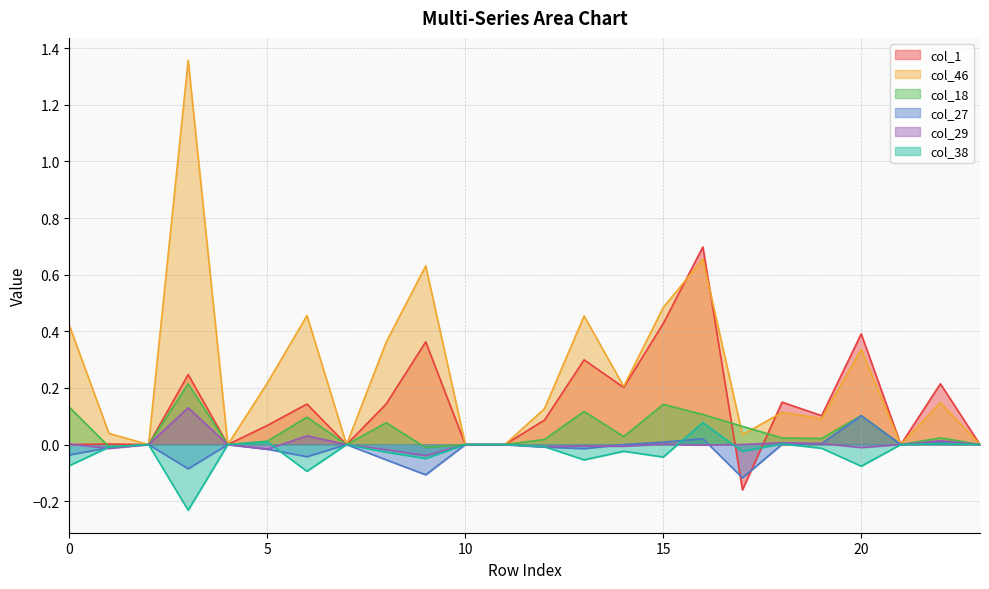

Reading right to left, transcribe all the data shown in this chart.

col_1: 23=0.0	22=0.2	21=0.0	20=0.4	19=0.1	18=0.1	17=-0.2	16=0.7	15=0.4	14=0.2	13=0.3	12=0.1	11=0.0	10=0.0	9=0.4	8=0.1	7=0.0	6=0.1	5=0.1	4=0.0	3=0.2	2=0.0	1=0.0	0=0.0
col_46: 23=0.0	22=0.1	21=0.0	20=0.3	19=0.1	18=0.1	17=0.0	16=0.7	15=0.5	14=0.2	13=0.5	12=0.1	11=0.0	10=0.0	9=0.6	8=0.4	7=0.0	6=0.5	5=0.2	4=0.0	3=1.4	2=0.0	1=0.0	0=0.4
col_18: 23=0.0	22=0.0	21=0.0	20=0.1	19=0.0	18=0.0	17=0.1	16=0.1	15=0.1	14=0.0	13=0.1	12=0.0	11=0.0	10=0.0	9=-0.0	8=0.1	7=0.0	6=0.1	5=0.0	4=0.0	3=0.2	2=0.0	1=-0.0	0=0.1
col_27: 23=0.0	22=0.0	21=0.0	20=0.1	19=0.0	18=0.0	17=-0.1	16=0.0	15=0.0	14=0.0	13=-0.0	12=-0.0	11=0.0	10=0.0	9=-0.1	8=-0.1	7=0.0	6=-0.0	5=-0.0	4=0.0	3=-0.1	2=0.0	1=-0.0	0=-0.0
col_29: 23=0.0	22=0.0	21=0.0	20=-0.0	19=0.0	18=0.0	17=0.0	16=-0.0	15=0.0	14=-0.0	13=-0.0	12=-0.0	11=0.0	10=0.0	9=-0.0	8=-0.0	7=0.0	6=0.0	5=-0.0	4=0.0	3=0.1	2=0.0	1=-0.0	0=0.0
col_38: 23=0.0	22=0.0	21=0.0	20=-0.1	19=-0.0	18=0.0	17=-0.0	16=0.1	15=-0.0	14=-0.0	13=-0.1	12=-0.0	11=0.0	10=0.0	9=-0.0	8=-0.0	7=0.0	6=-0.1	5=0.0	4=0.0	3=-0.2	2=0.0	1=-0.0	0=-0.1